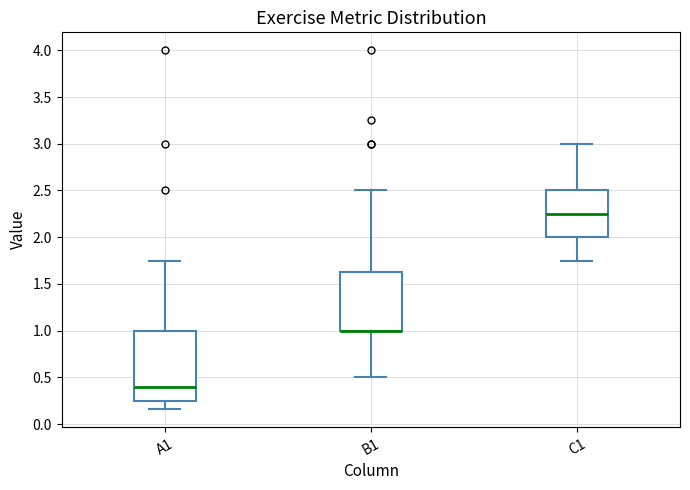

Comparing the boxes themselves (not the whiskers), which one is the tallest?

A1